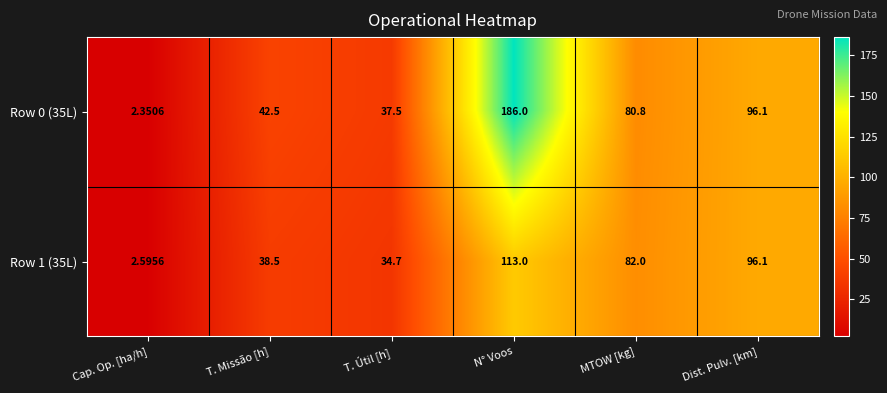

Which category has the lowest value in the Row 0 (35L) series?

Cap. Op. [ha/h]